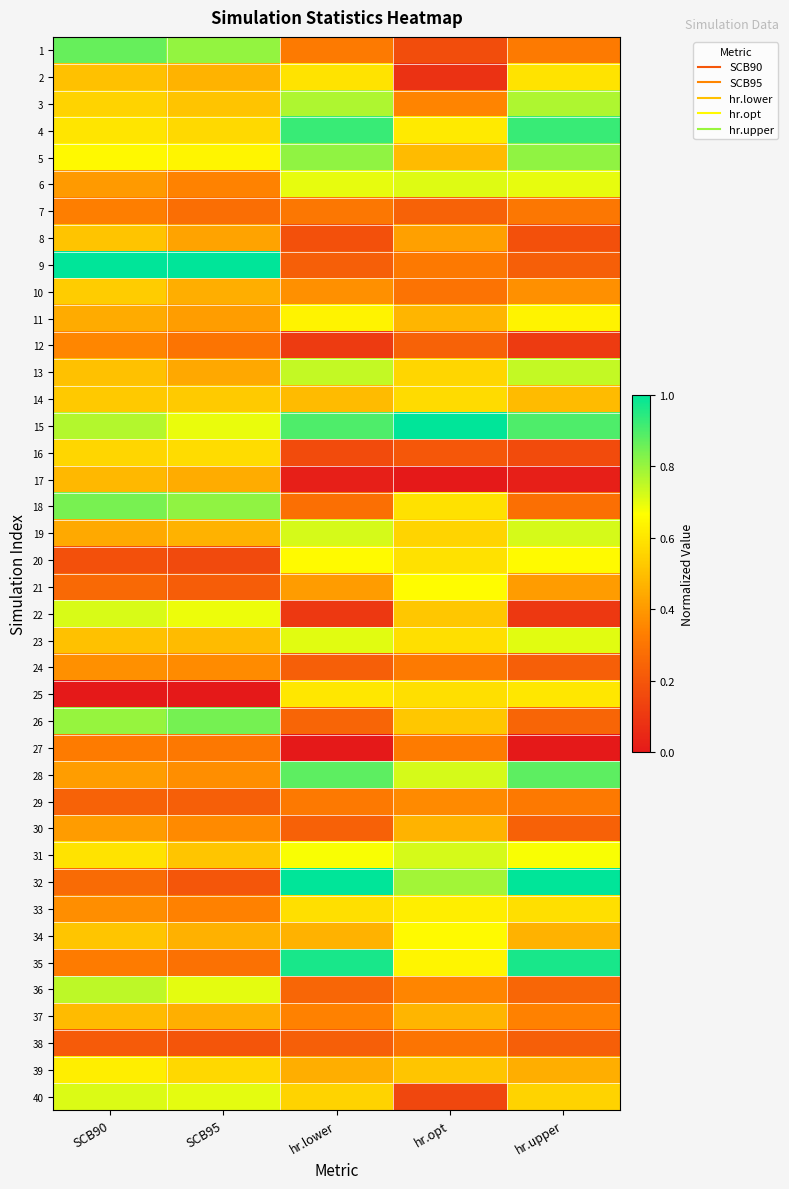

Reading left to right, extract all data points from this chart.

1: SCB90=0.9	SCB95=0.8	hr.lower=0.3	hr.opt=0.2	hr.upper=0.3
2: SCB90=0.5	SCB95=0.5	hr.lower=0.6	hr.opt=0.1	hr.upper=0.6
3: SCB90=0.6	SCB95=0.5	hr.lower=0.8	hr.opt=0.3	hr.upper=0.8
4: SCB90=0.6	SCB95=0.6	hr.lower=0.9	hr.opt=0.6	hr.upper=0.9
5: SCB90=0.6	SCB95=0.6	hr.lower=0.8	hr.opt=0.5	hr.upper=0.8
6: SCB90=0.4	SCB95=0.3	hr.lower=0.7	hr.opt=0.7	hr.upper=0.7
7: SCB90=0.3	SCB95=0.3	hr.lower=0.3	hr.opt=0.2	hr.upper=0.3
8: SCB90=0.5	SCB95=0.4	hr.lower=0.2	hr.opt=0.4	hr.upper=0.2
9: SCB90=1.0	SCB95=1.0	hr.lower=0.2	hr.opt=0.3	hr.upper=0.2
10: SCB90=0.5	SCB95=0.5	hr.lower=0.4	hr.opt=0.3	hr.upper=0.4
11: SCB90=0.4	SCB95=0.4	hr.lower=0.6	hr.opt=0.5	hr.upper=0.6
12: SCB90=0.4	SCB95=0.3	hr.lower=0.1	hr.opt=0.2	hr.upper=0.1
13: SCB90=0.5	SCB95=0.4	hr.lower=0.7	hr.opt=0.6	hr.upper=0.7
14: SCB90=0.5	SCB95=0.5	hr.lower=0.5	hr.opt=0.6	hr.upper=0.5
15: SCB90=0.8	SCB95=0.7	hr.lower=0.9	hr.opt=1.0	hr.upper=0.9
16: SCB90=0.6	SCB95=0.6	hr.lower=0.2	hr.opt=0.2	hr.upper=0.2
17: SCB90=0.5	SCB95=0.4	hr.lower=0.0	hr.opt=0.0	hr.upper=0.0
18: SCB90=0.8	SCB95=0.8	hr.lower=0.3	hr.opt=0.6	hr.upper=0.3
19: SCB90=0.4	SCB95=0.5	hr.lower=0.7	hr.opt=0.6	hr.upper=0.7
20: SCB90=0.2	SCB95=0.2	hr.lower=0.7	hr.opt=0.6	hr.upper=0.7
21: SCB90=0.3	SCB95=0.2	hr.lower=0.4	hr.opt=0.7	hr.upper=0.4
22: SCB90=0.7	SCB95=0.7	hr.lower=0.1	hr.opt=0.5	hr.upper=0.1
23: SCB90=0.5	SCB95=0.5	hr.lower=0.7	hr.opt=0.6	hr.upper=0.7
24: SCB90=0.4	SCB95=0.4	hr.lower=0.2	hr.opt=0.3	hr.upper=0.2
25: SCB90=0.0	SCB95=0.0	hr.lower=0.6	hr.opt=0.6	hr.upper=0.6
26: SCB90=0.8	SCB95=0.8	hr.lower=0.2	hr.opt=0.5	hr.upper=0.2
27: SCB90=0.3	SCB95=0.3	hr.lower=0.0	hr.opt=0.3	hr.upper=0.0
28: SCB90=0.4	SCB95=0.4	hr.lower=0.9	hr.opt=0.7	hr.upper=0.9
29: SCB90=0.2	SCB95=0.2	hr.lower=0.3	hr.opt=0.4	hr.upper=0.3
30: SCB90=0.4	SCB95=0.4	hr.lower=0.2	hr.opt=0.5	hr.upper=0.2
31: SCB90=0.6	SCB95=0.5	hr.lower=0.7	hr.opt=0.7	hr.upper=0.7
32: SCB90=0.3	SCB95=0.2	hr.lower=1.0	hr.opt=0.8	hr.upper=1.0
33: SCB90=0.4	SCB95=0.3	hr.lower=0.6	hr.opt=0.6	hr.upper=0.6
34: SCB90=0.5	SCB95=0.5	hr.lower=0.5	hr.opt=0.7	hr.upper=0.5
35: SCB90=0.3	SCB95=0.3	hr.lower=1.0	hr.opt=0.6	hr.upper=1.0
36: SCB90=0.8	SCB95=0.7	hr.lower=0.3	hr.opt=0.4	hr.upper=0.3
37: SCB90=0.5	SCB95=0.5	hr.lower=0.3	hr.opt=0.5	hr.upper=0.3
38: SCB90=0.2	SCB95=0.2	hr.lower=0.2	hr.opt=0.3	hr.upper=0.2
39: SCB90=0.6	SCB95=0.6	hr.lower=0.5	hr.opt=0.5	hr.upper=0.5
40: SCB90=0.7	SCB95=0.7	hr.lower=0.6	hr.opt=0.2	hr.upper=0.6